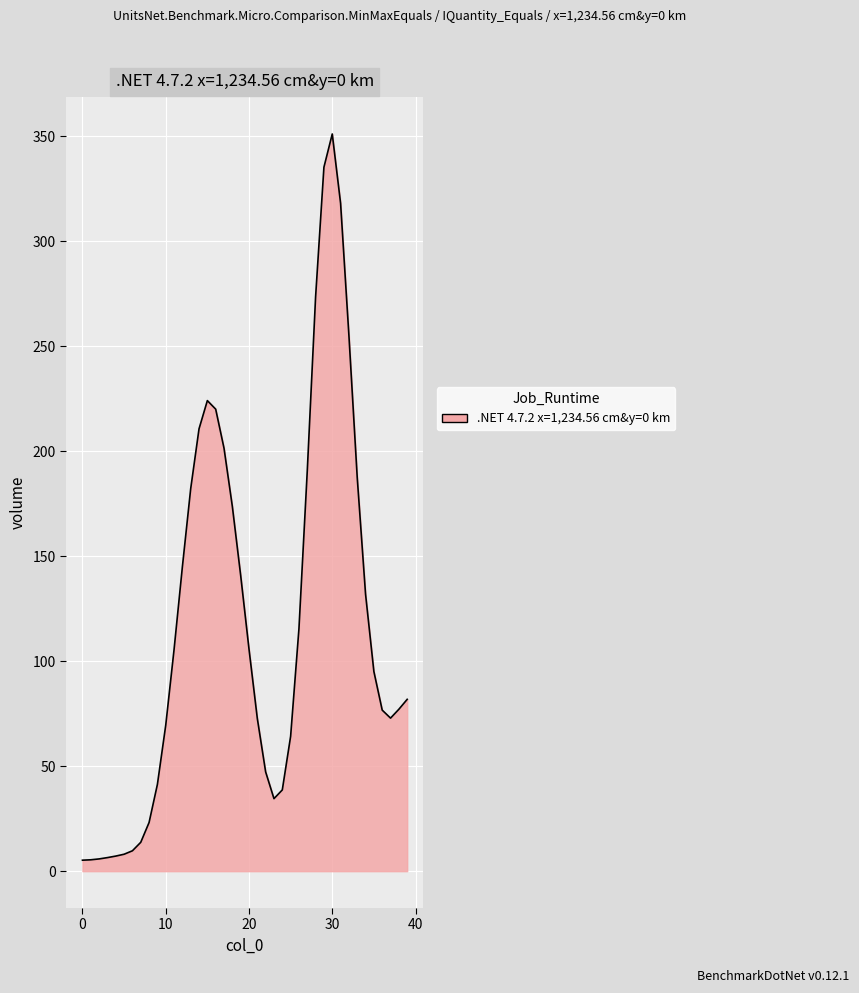

What is the greatest value displayed?

351.2